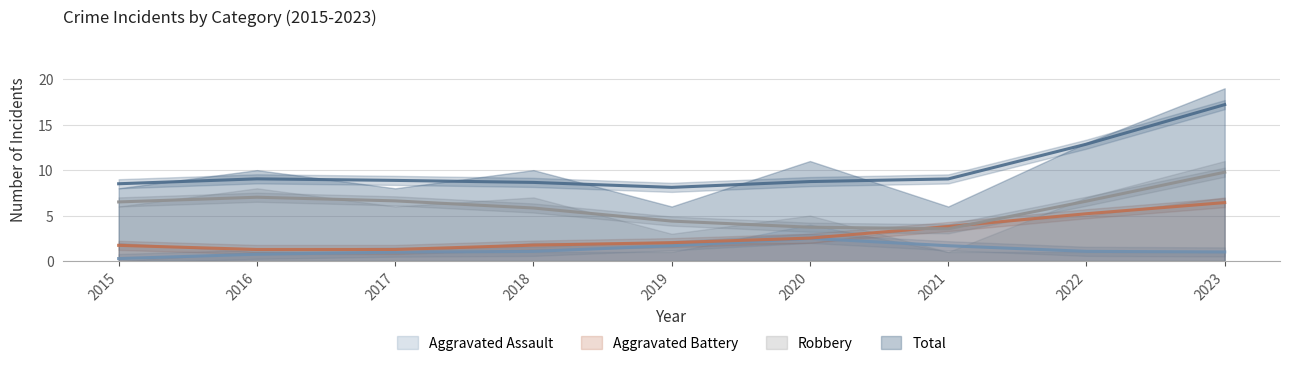

What is the total value across all series at 2022?

26